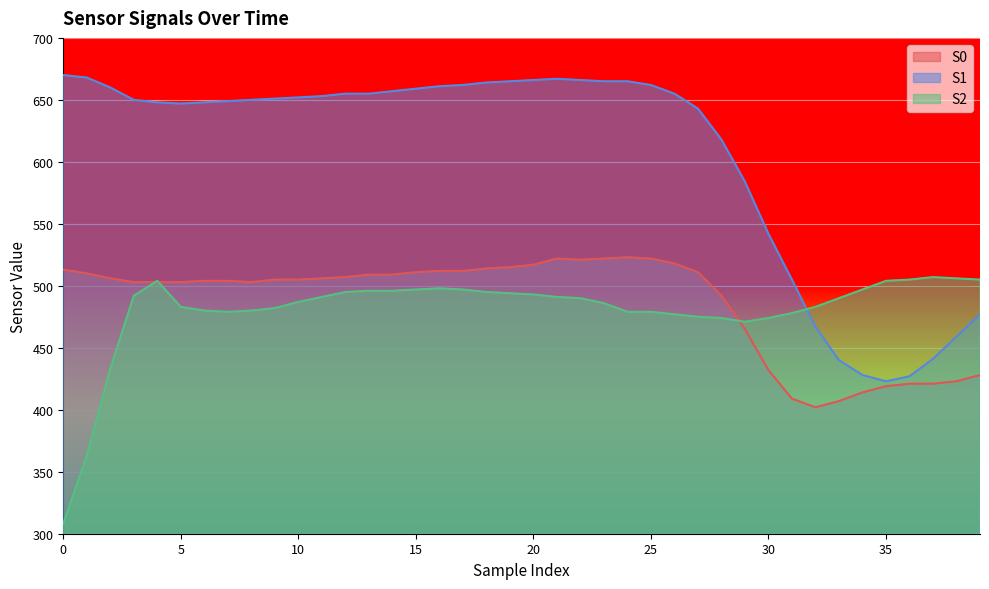

The S2 series shows 490 at 33. True or false?

True